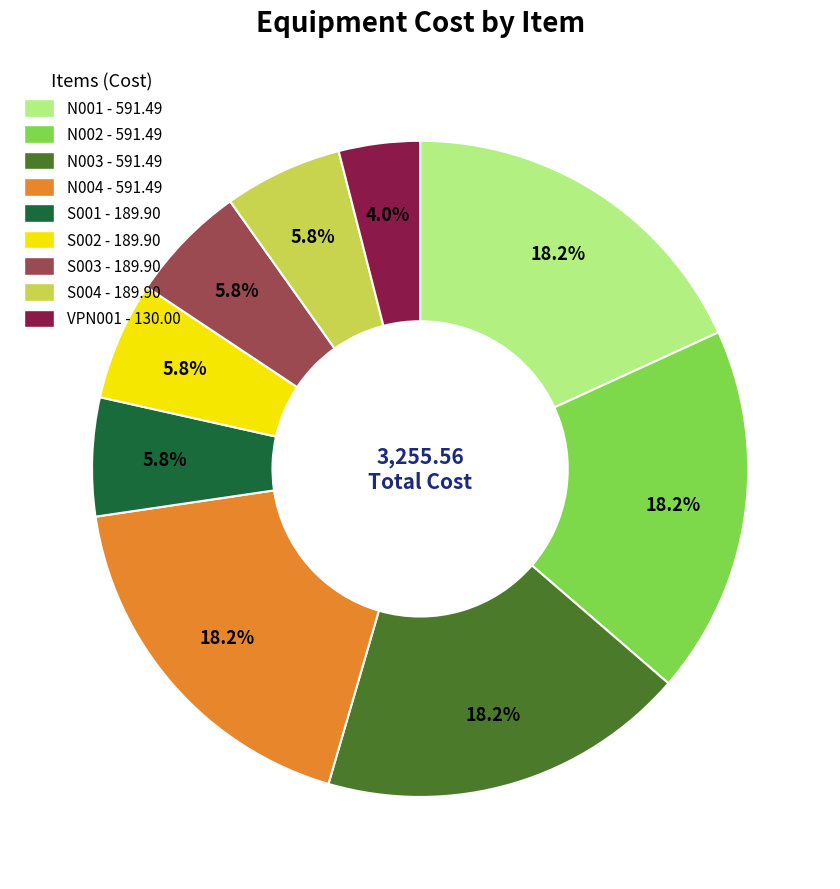

To the nearest percent, what portion does N004 represent?

18%